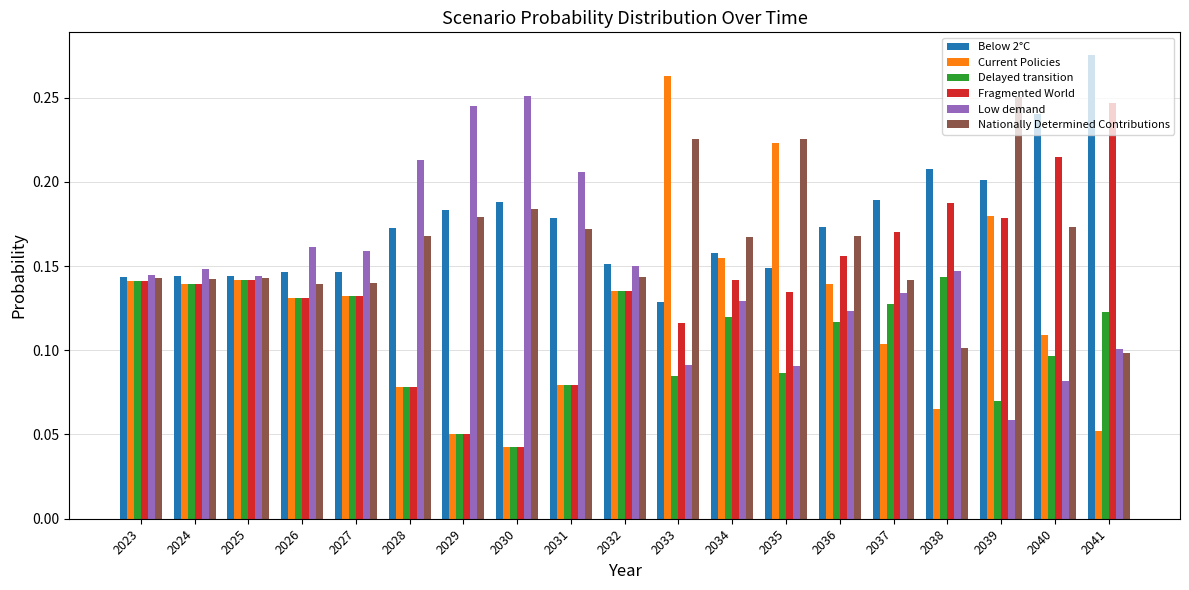

What is the total value across all series at 2032?

0.9